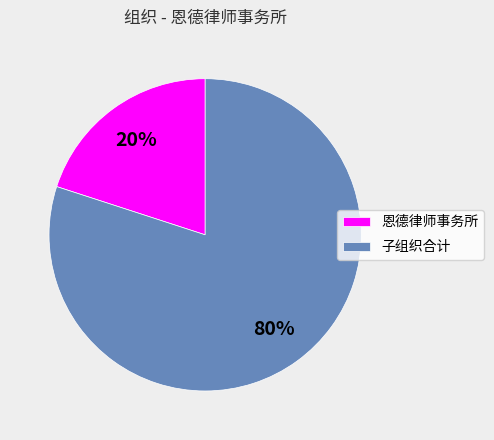

Which has a higher value, 子组织合计 or 恩德律师事务所?

子组织合计